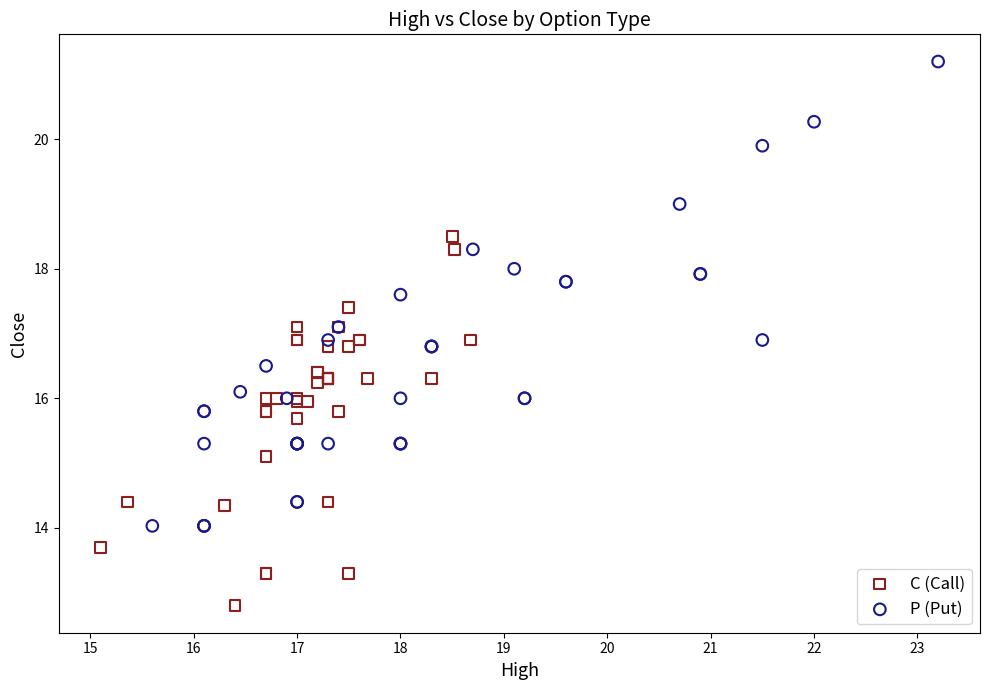

What are all the series names shown in the legend?

C (Call), P (Put)